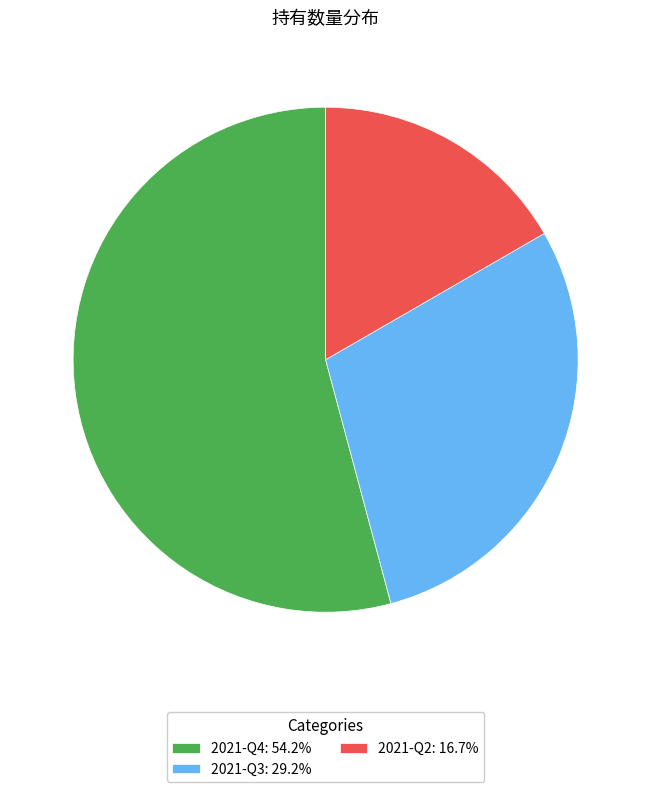

Is it true that 2021-Q4 is 41% of the pie?

False